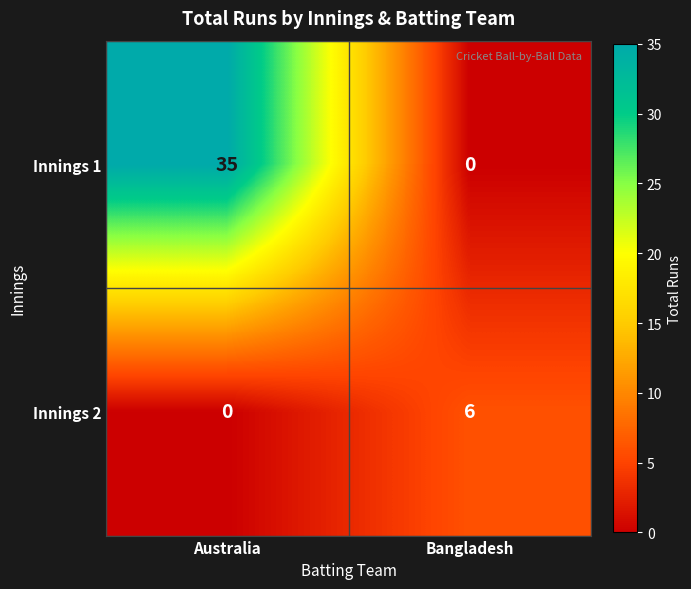

The value of Innings 1 at Bangladesh is -19. True or false?

False